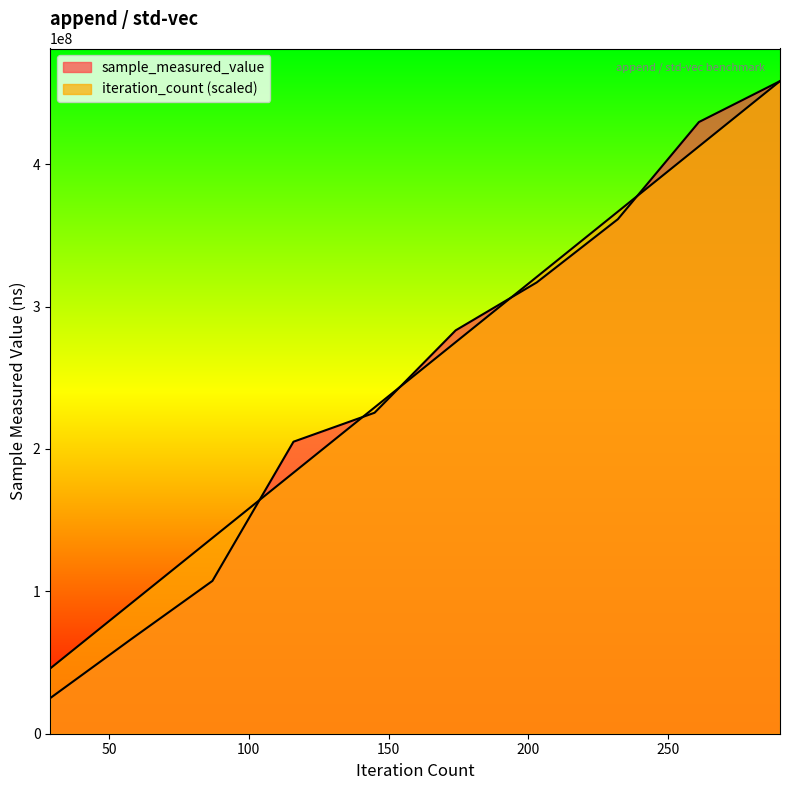

At which label is sample_measured_value closest to 241658917?

145